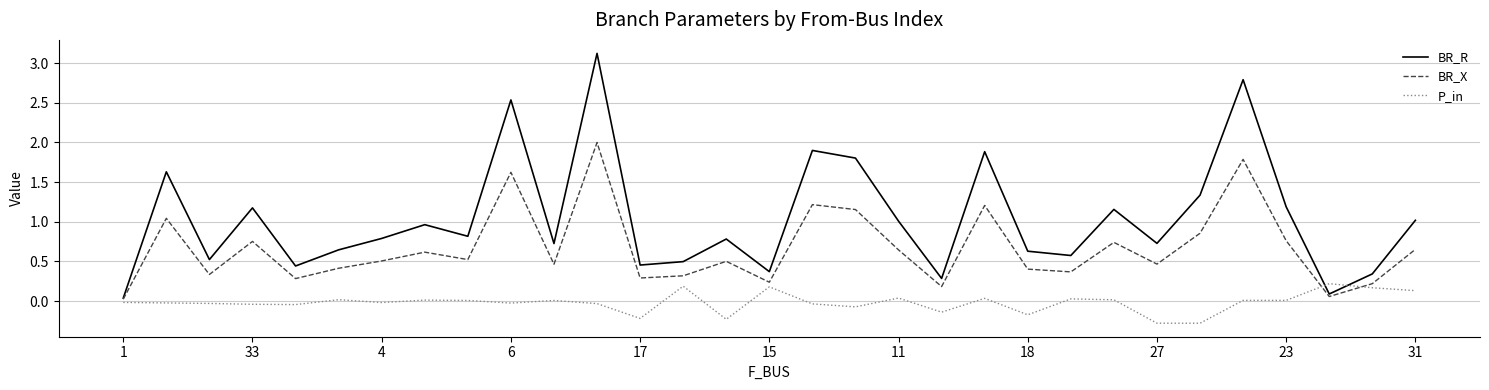

What are all the series names shown in the legend?

BR_R, BR_X, P_in